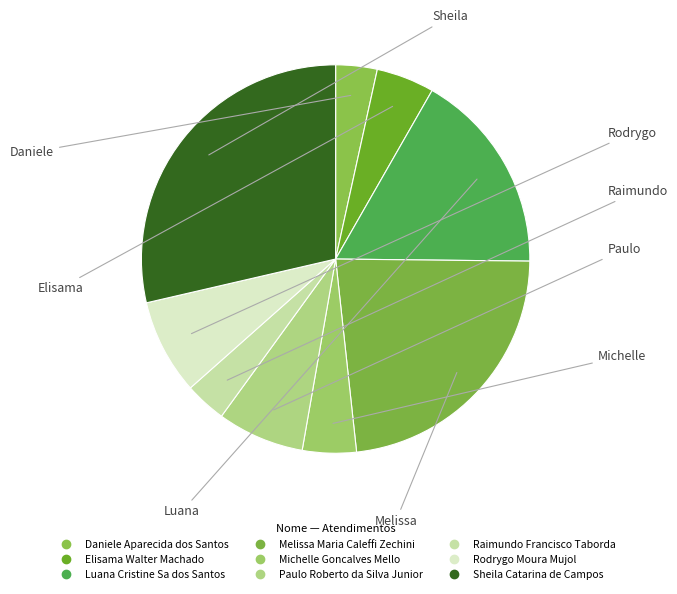

To the nearest percent, what is the average slice percentage?

11%